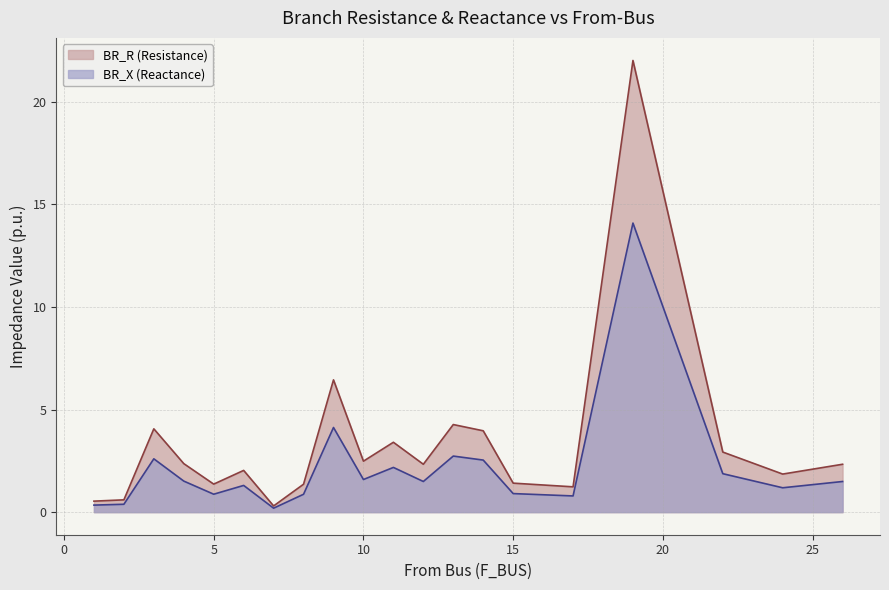

At which category is the sum across all series the highest?

19